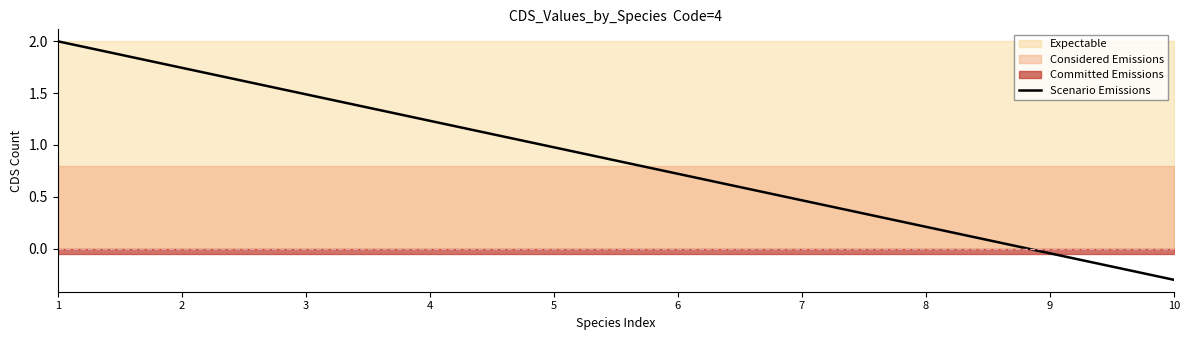

Between 1 and 8, which is larger?

1